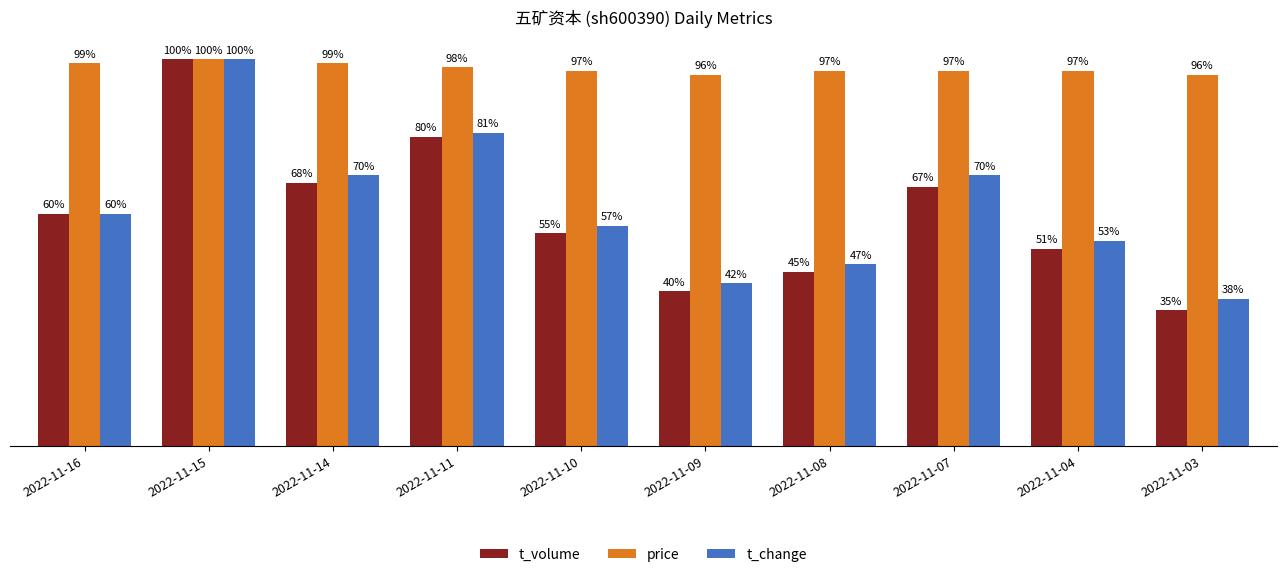

At which category does the chart reach its peak across all series?

2022-11-15